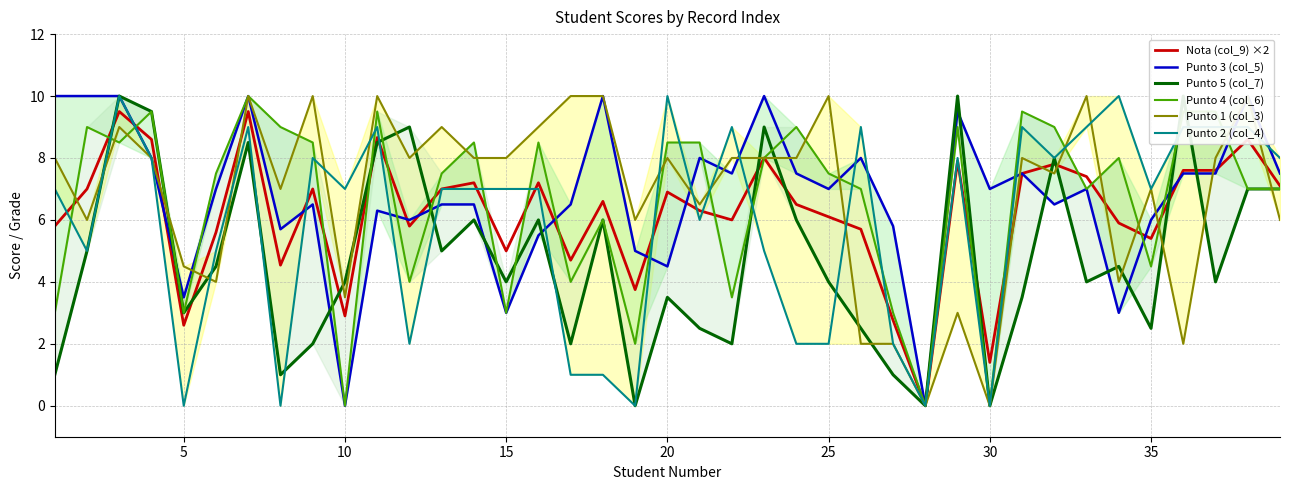

The value of Nota (col_9) ×2 at 10 is 3.8. True or false?

False